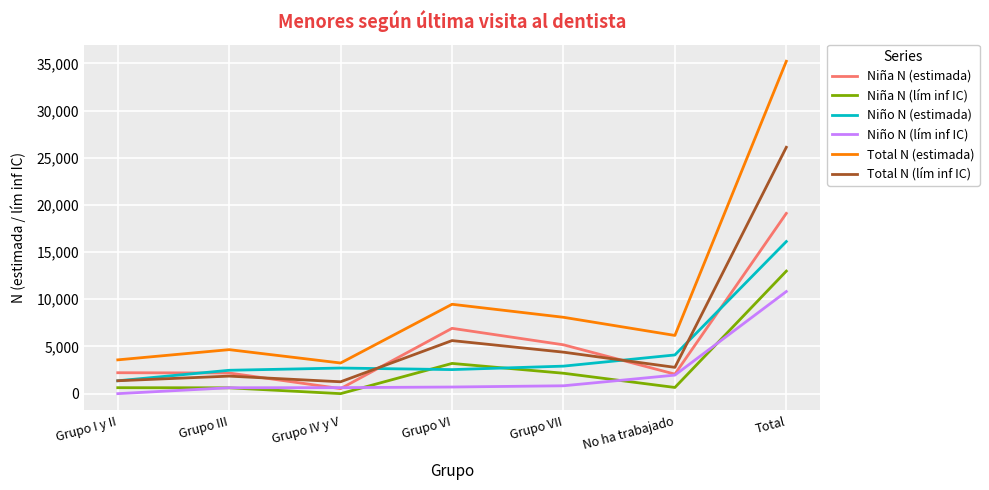

Is the value of Niña N (estimada) at Grupo VII greater than the value of Total N (lím inf IC) at Grupo I y II?

Yes